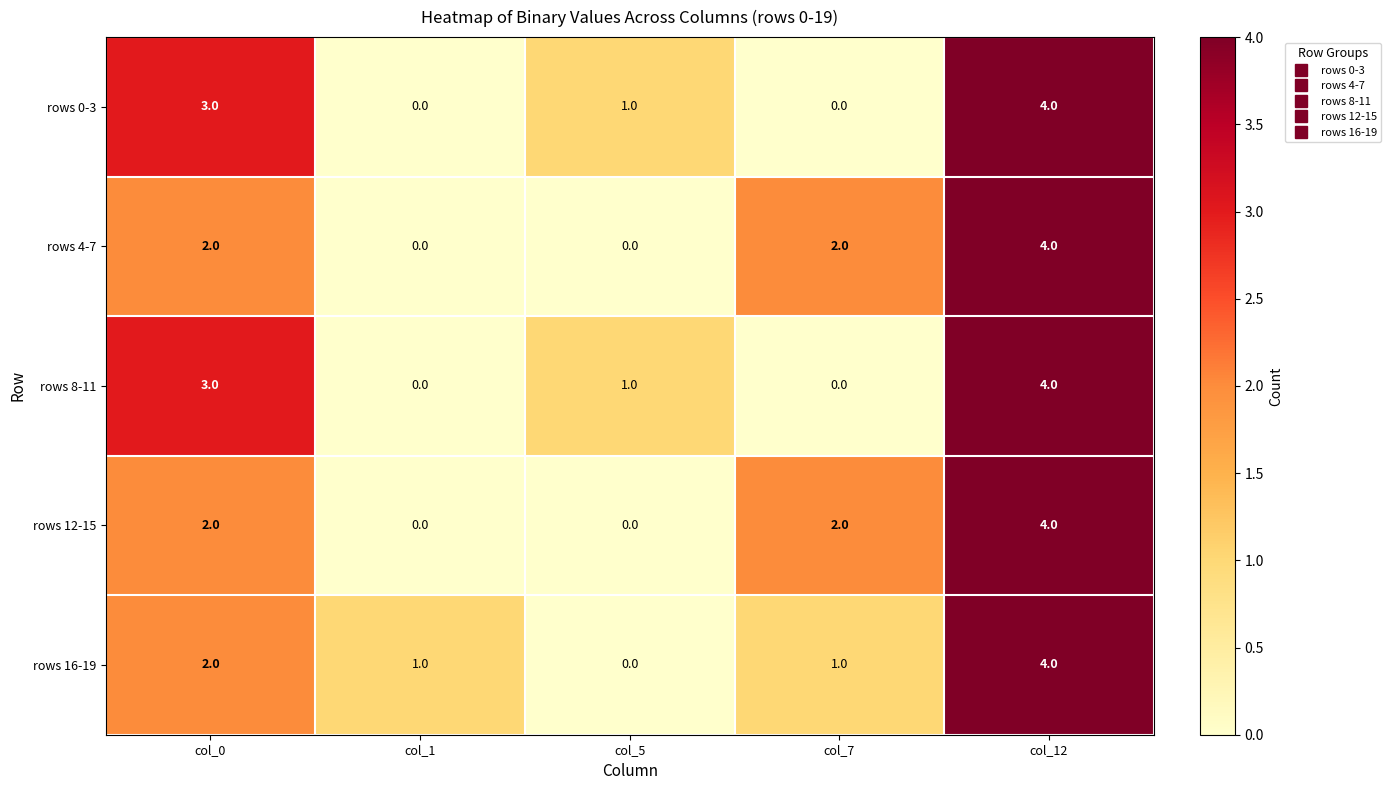

True or false: rows 0-3 has a value of 0 at col_1.

True